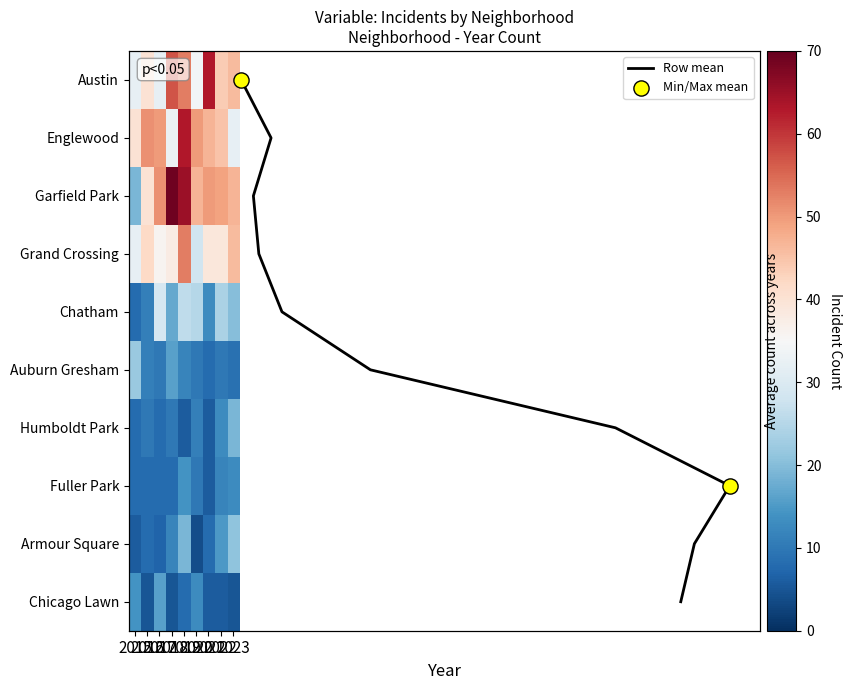

Rank the categories by Grand Crossing value from highest to lowest.

2019, 2023, 2016, 2021, 2022, 2018, 2017, 2015, 2020